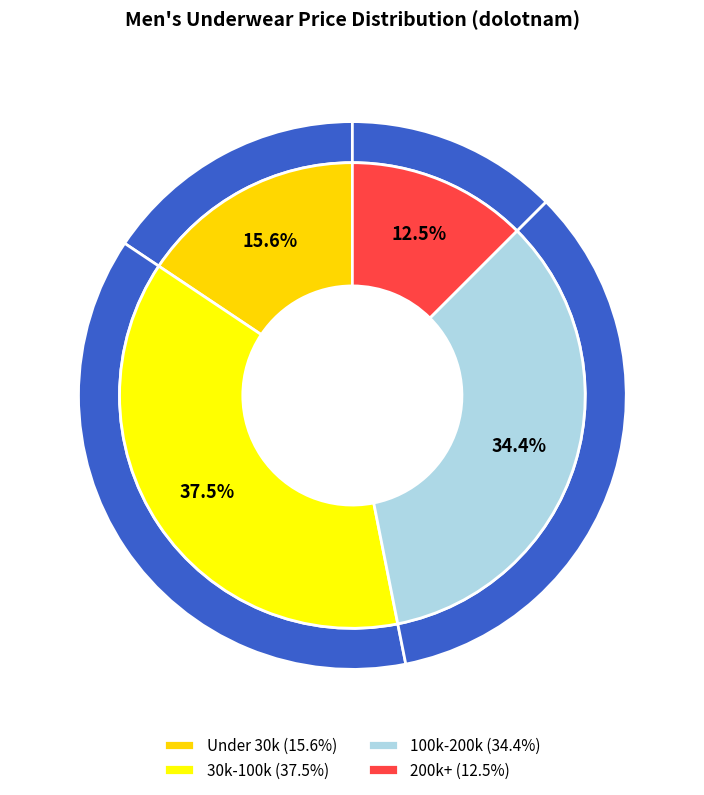

What is the change in value from 4 to 37?

+33